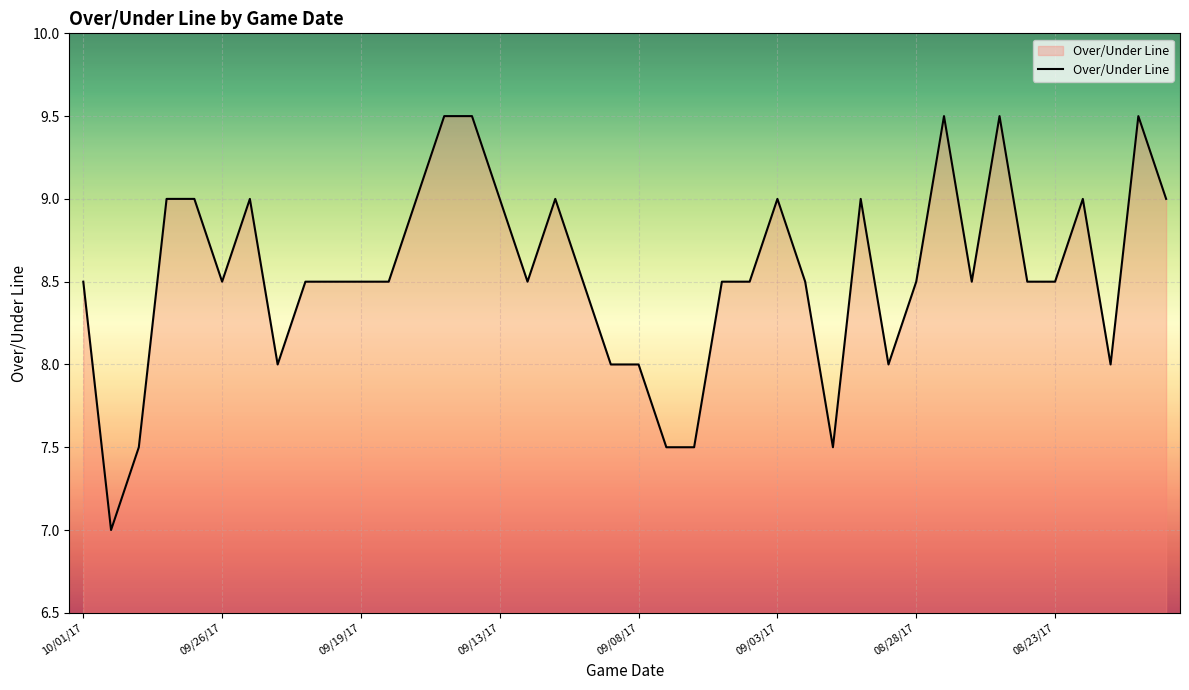

What is the difference between the maximum and minimum values?

2.5